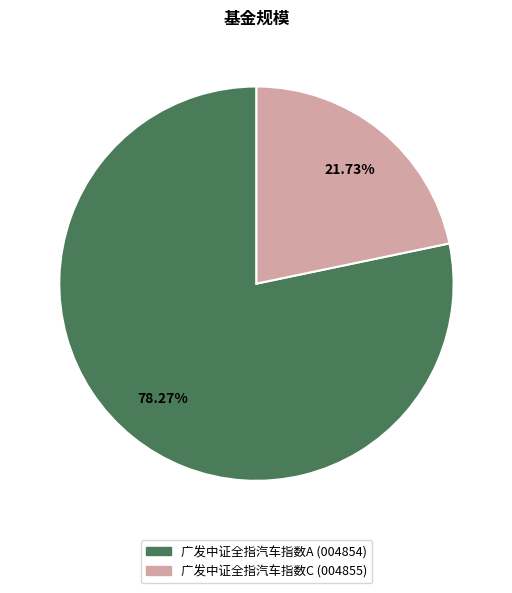

To the nearest percent, what is the combined percentage of 广发中证全指汽车指数C and 广发中证全指汽车指数A?

100%